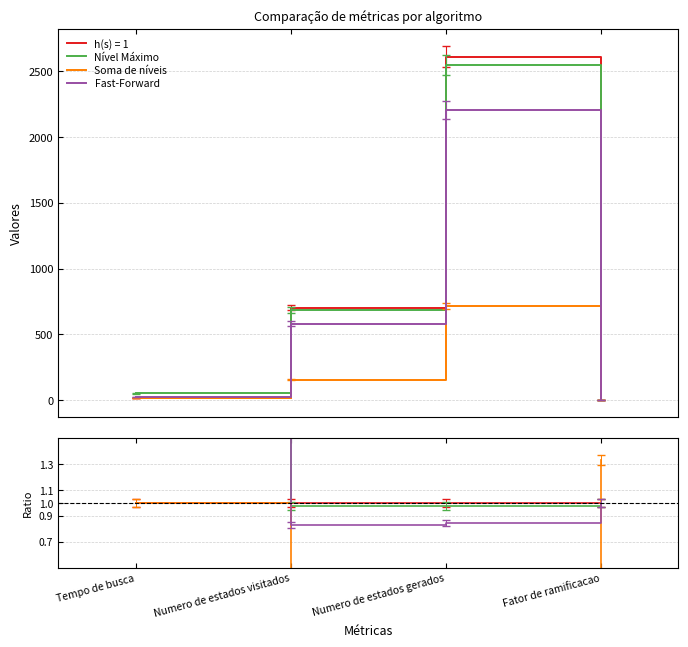

Read the Fast-Forward value at Fator de ramificacao.

1.0